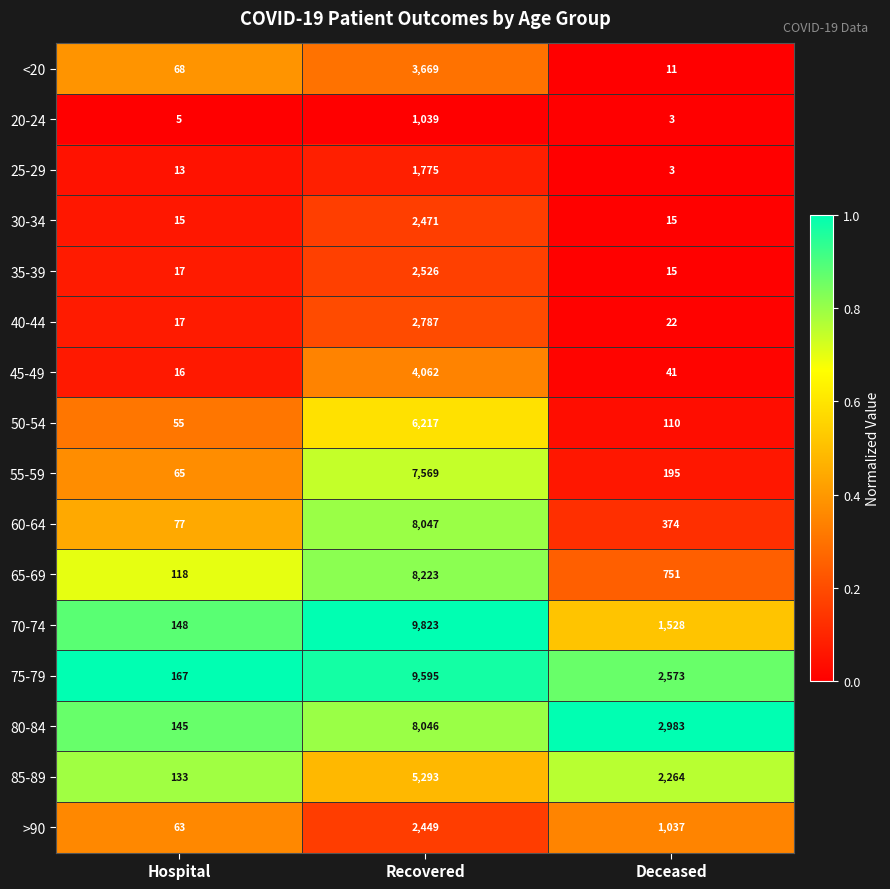

How many series are shown in this chart?

16